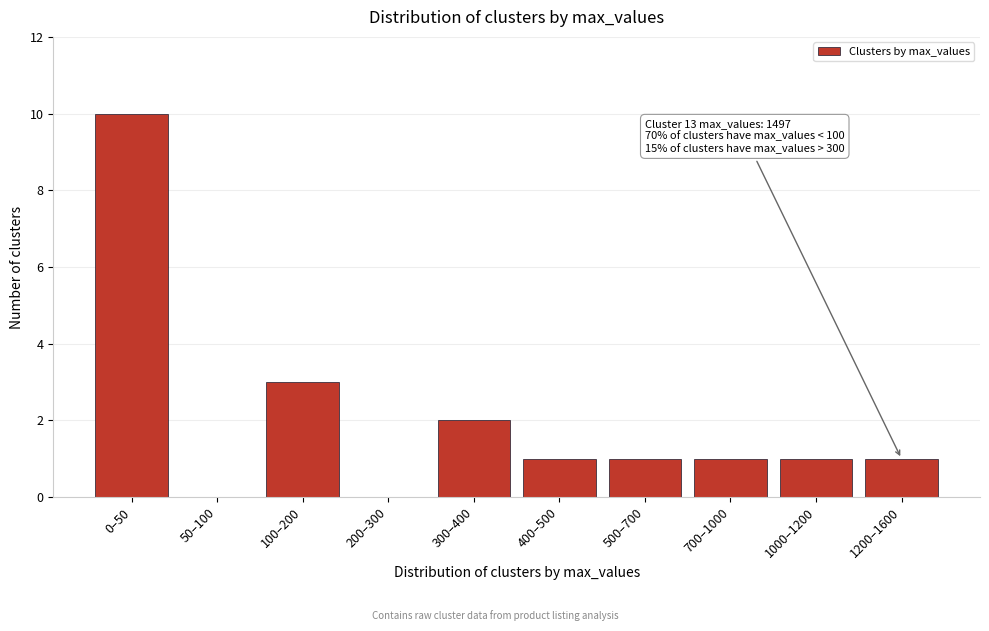

Reading left to right, extract all data points from this chart.

0–50=10	50–100=0	100–200=3	200–300=0	300–400=2	400–500=1	500–700=1	700–1000=1	1000–1200=1	1200–1600=1